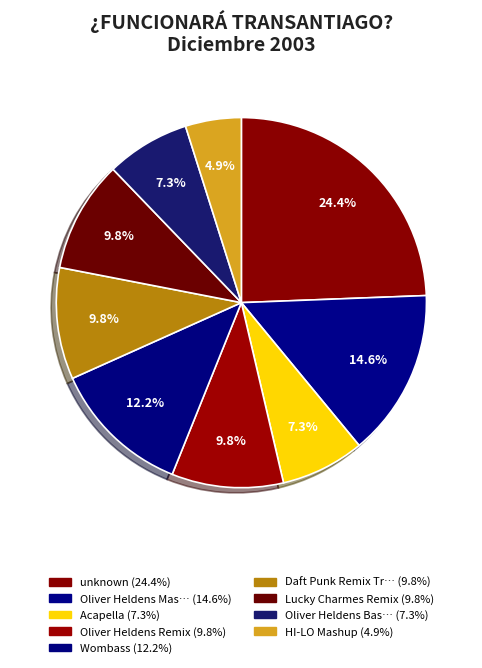

How many slices are in this pie chart?

9